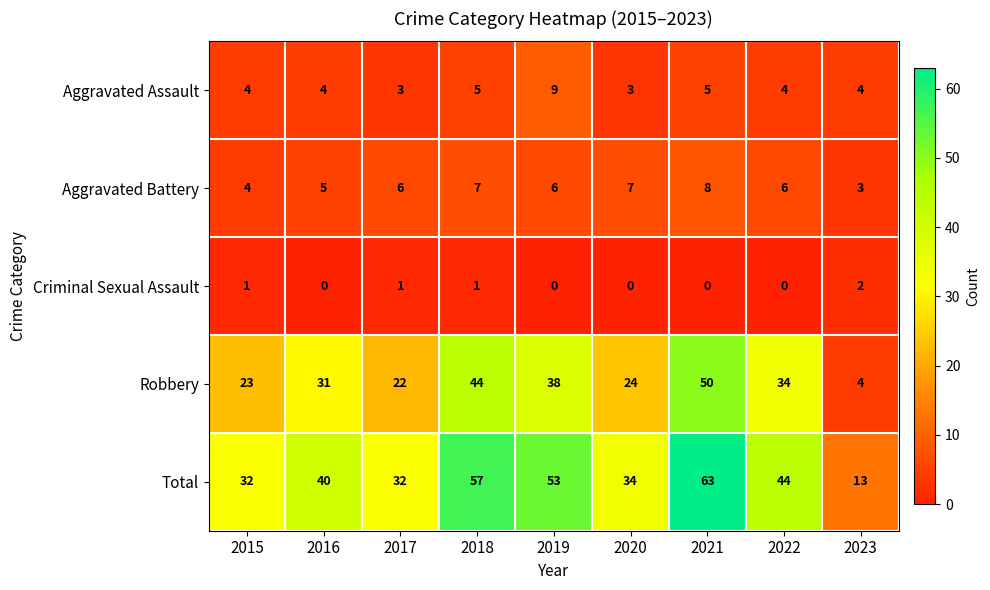

At which category is the sum across all series the highest?

2021